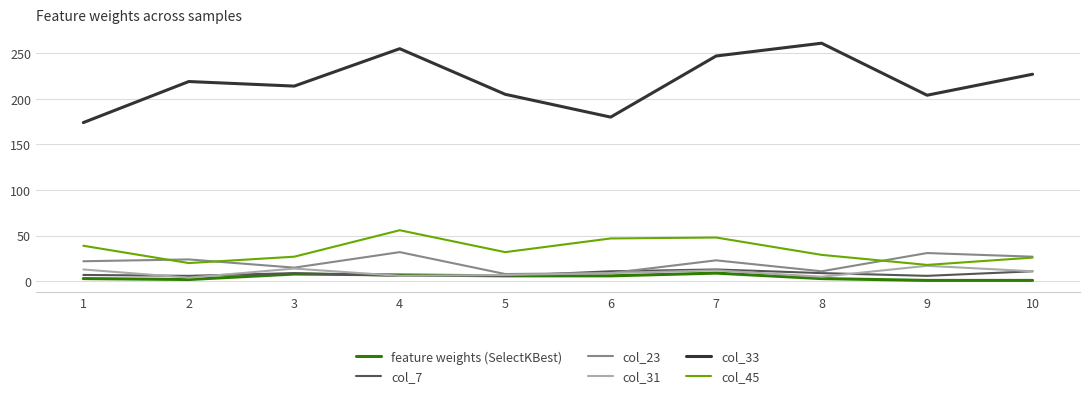

Which series changed the most between 5 and 6?

col_33